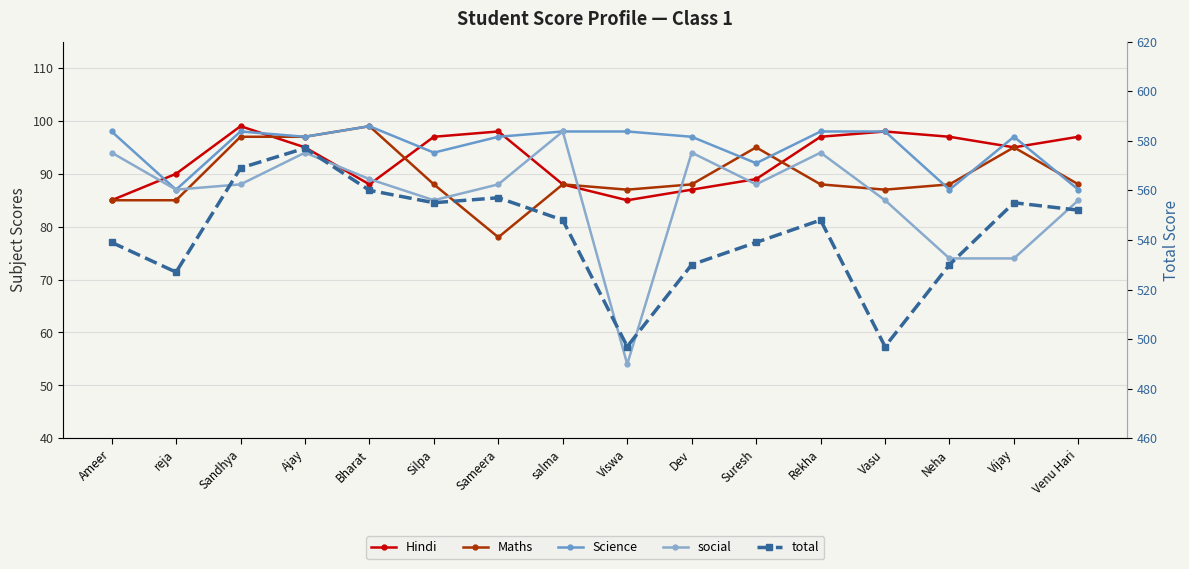

At how many categories does at least one series exceed 300?

16